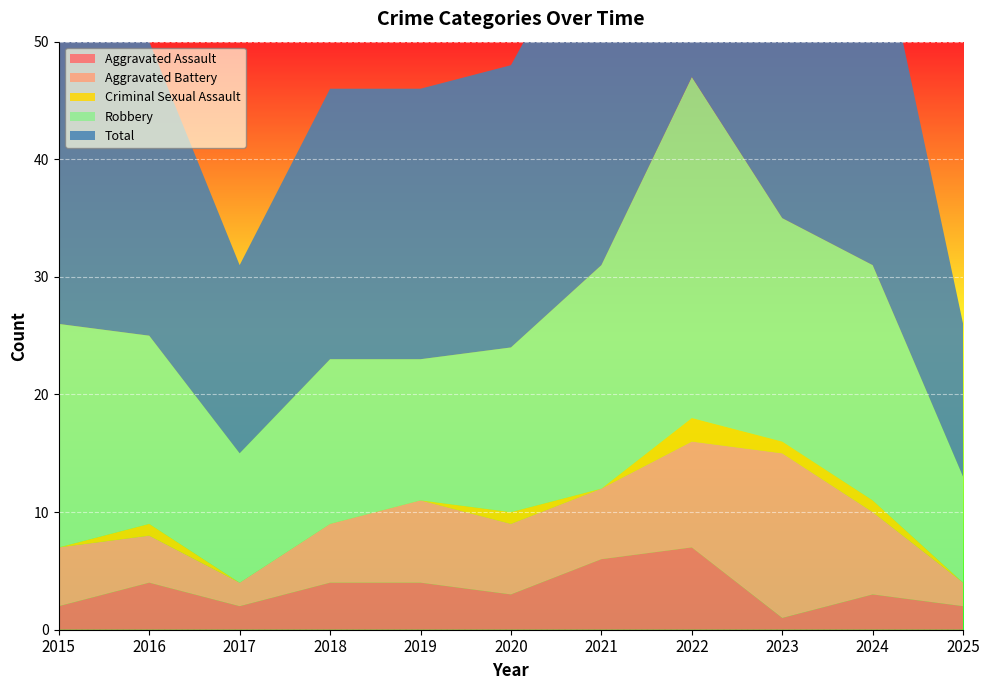

Reading right to left, list all the values displayed in this chart.

Aggravated Assault: 2025=2	2024=3	2023=1	2022=7	2021=6	2020=3	2019=4	2018=4	2017=2	2016=4	2015=2
Aggravated Battery: 2025=2	2024=7	2023=14	2022=9	2021=6	2020=6	2019=7	2018=5	2017=2	2016=4	2015=5
Criminal Sexual Assault: 2025=0	2024=1	2023=1	2022=2	2021=0	2020=1	2019=0	2018=0	2017=0	2016=1	2015=0
Robbery: 2025=9	2024=20	2023=19	2022=29	2021=19	2020=14	2019=12	2018=14	2017=11	2016=16	2015=19
Total: 2025=13	2024=31	2023=35	2022=47	2021=31	2020=24	2019=23	2018=23	2017=16	2016=25	2015=26